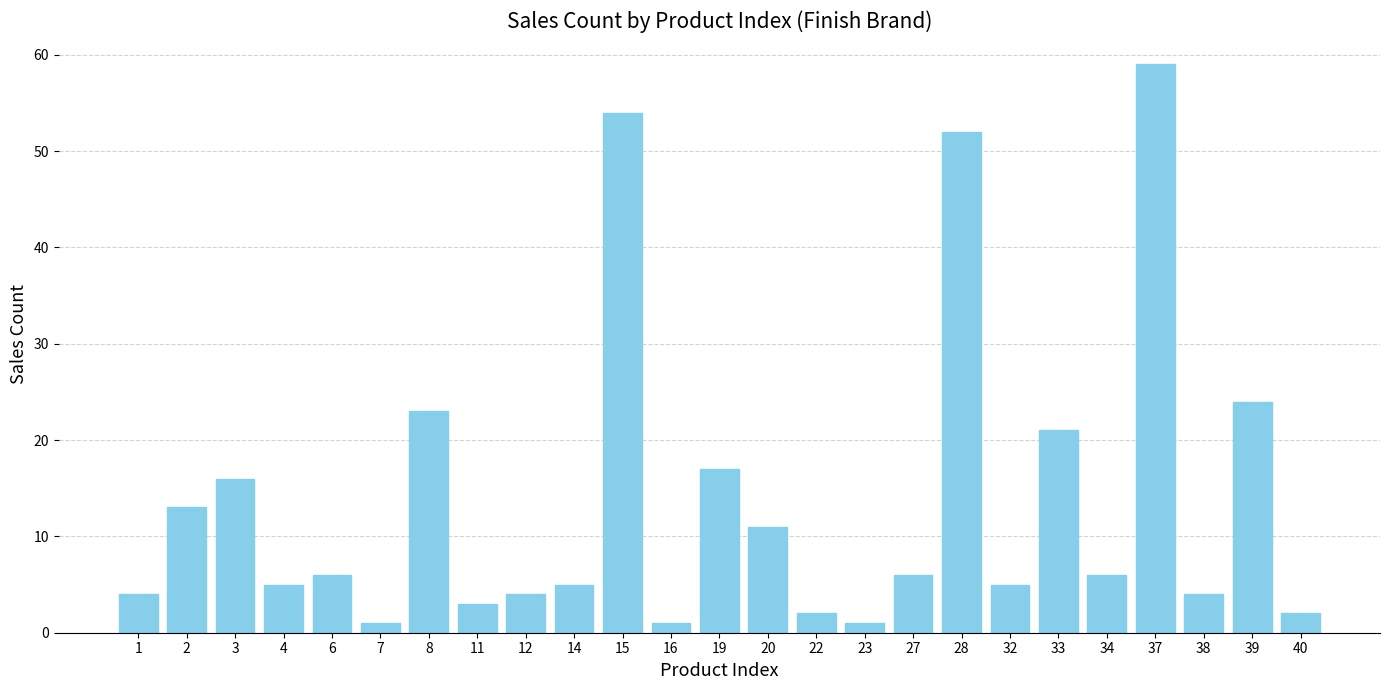

Which has a higher value, 27 or 39?

39